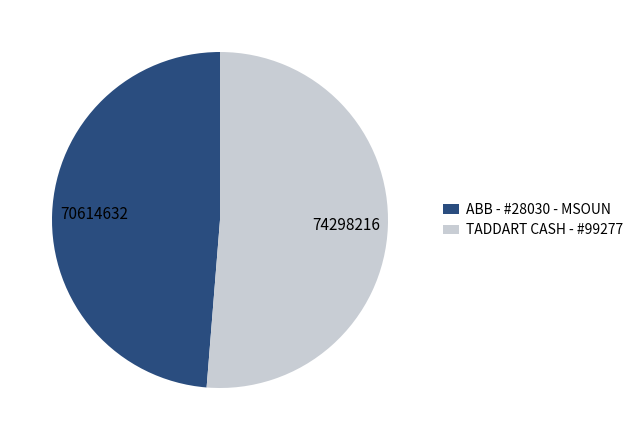

Rank the categories by value from highest to lowest.

TADDART CASH - #99277, ABB - #28030 - MSOUN